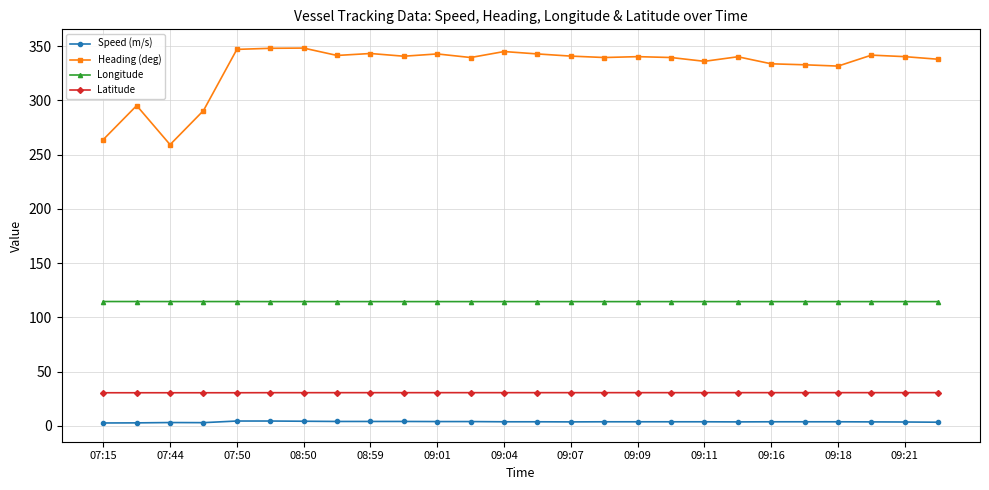

True or false: Speed (m/s) has more than 0 points higher than both neighbors.

True